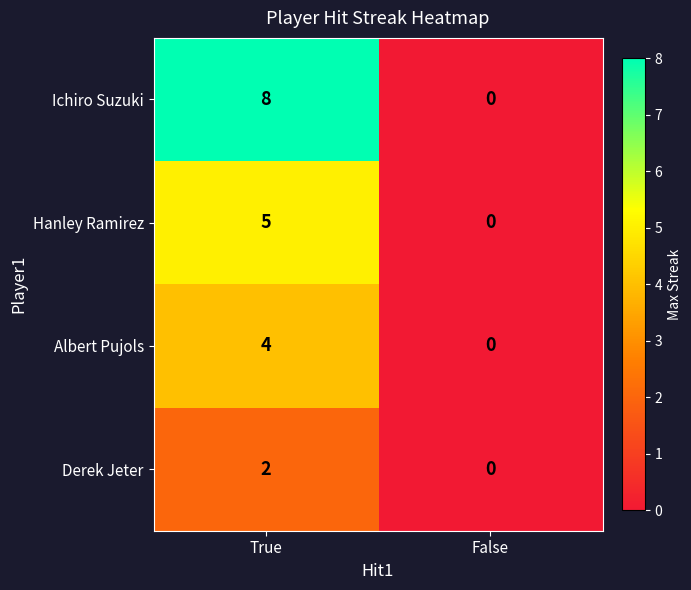

Reading left to right, transcribe all the data shown in this chart.

Ichiro Suzuki: True=8	False=0
Hanley Ramirez: True=5	False=0
Albert Pujols: True=4	False=0
Derek Jeter: True=2	False=0